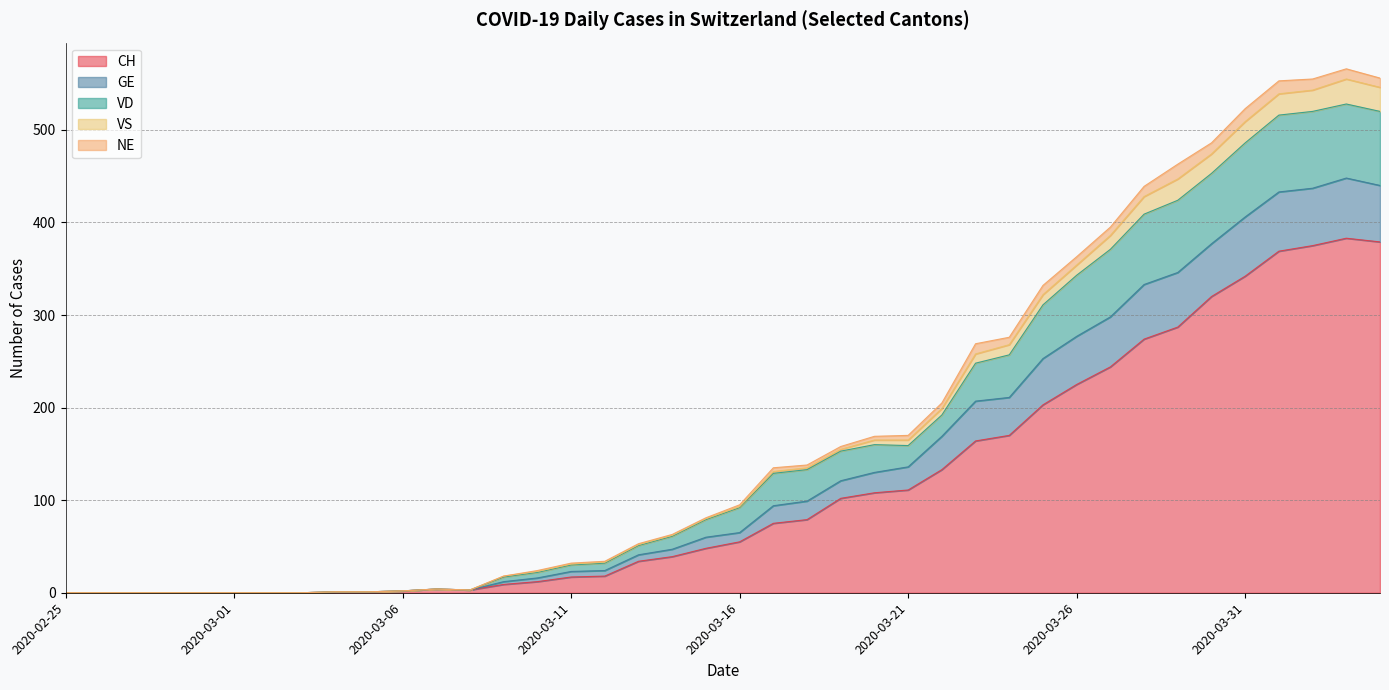

True or false: VD and VS intersect in this chart.

False